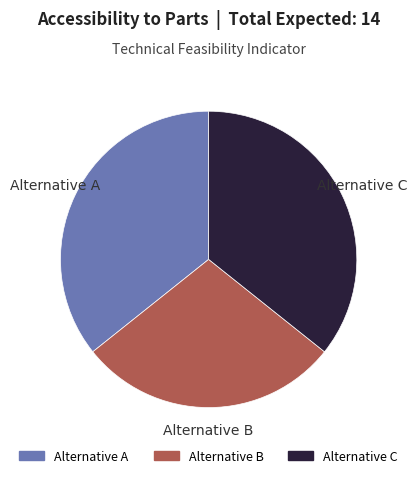

The Alternative B slice represents 19% of the pie. True or false?

False